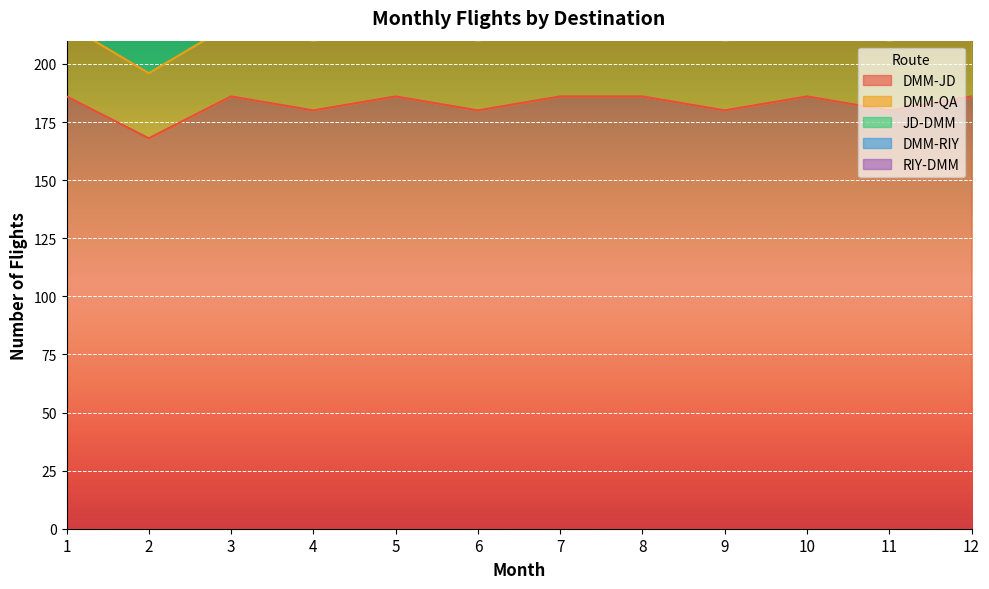

At which category is the sum across all series the highest?

1